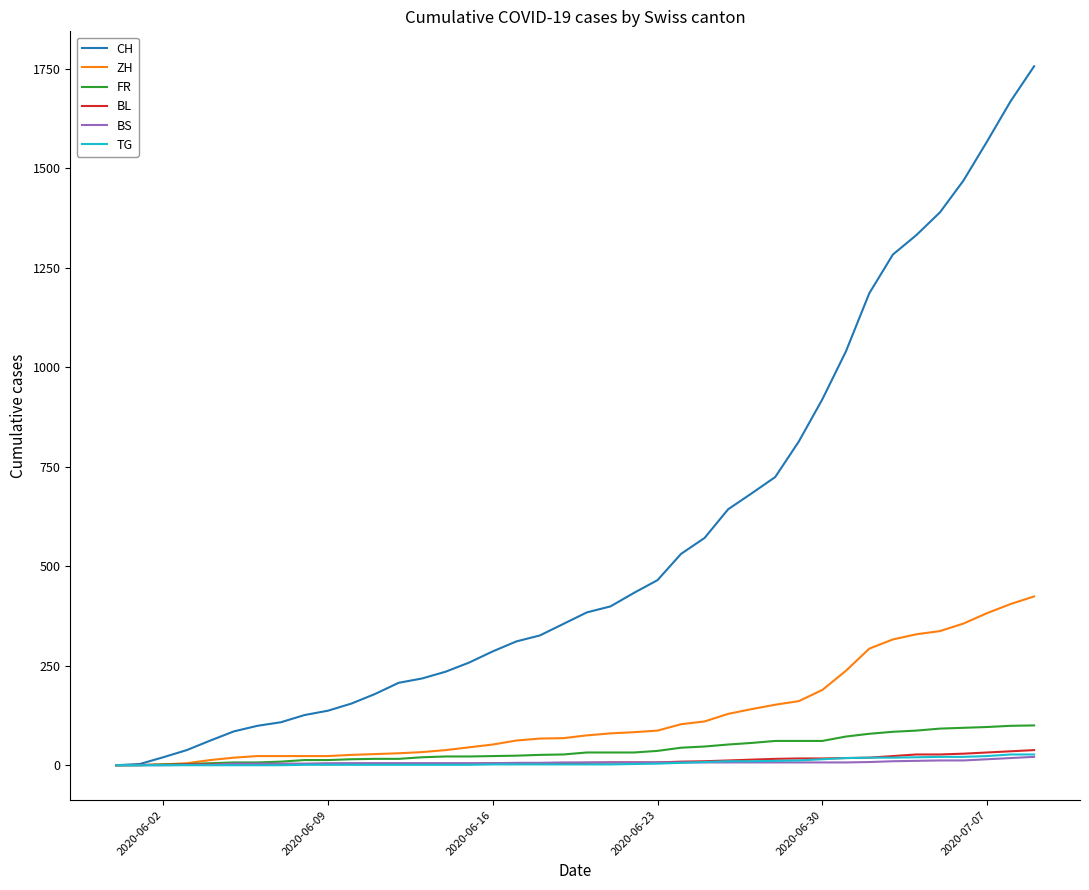

How many lines are shown in the chart?

6